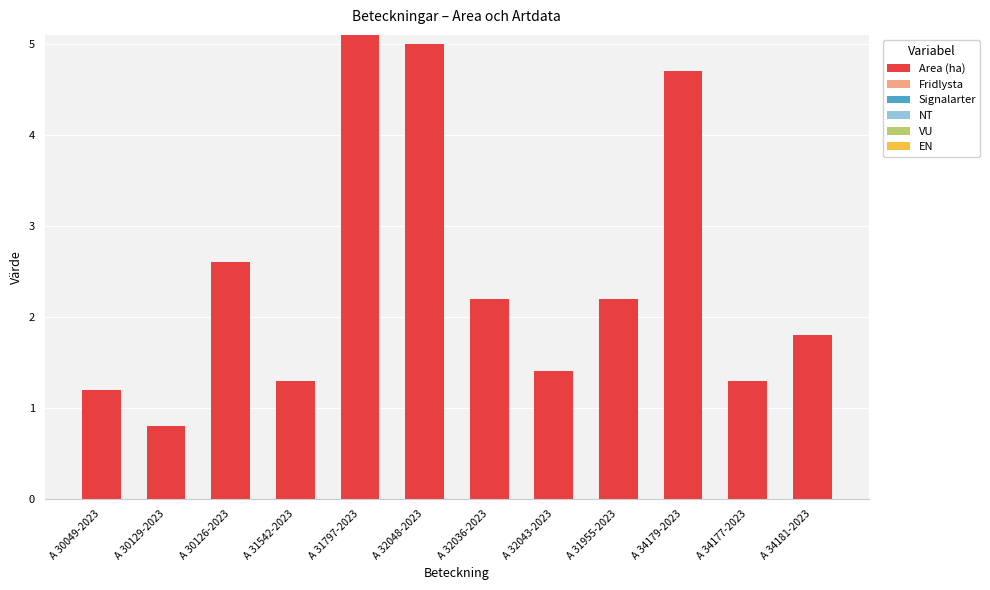

The value at A 34177-2023 is 1.3. True or false?

True